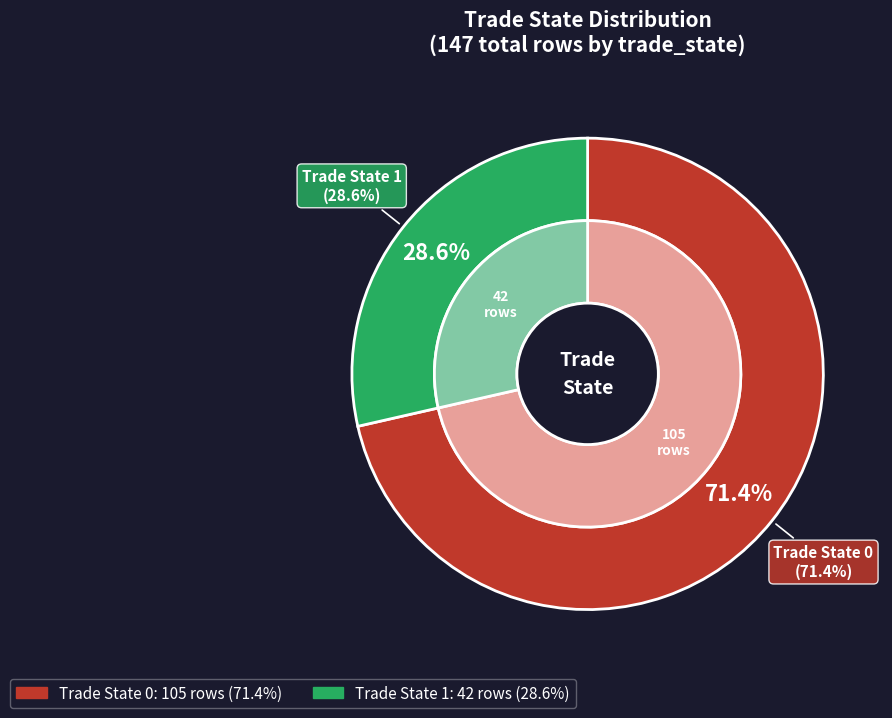

Do trade_state_1 and trade_state_0 together represent more than half of the pie?

Yes